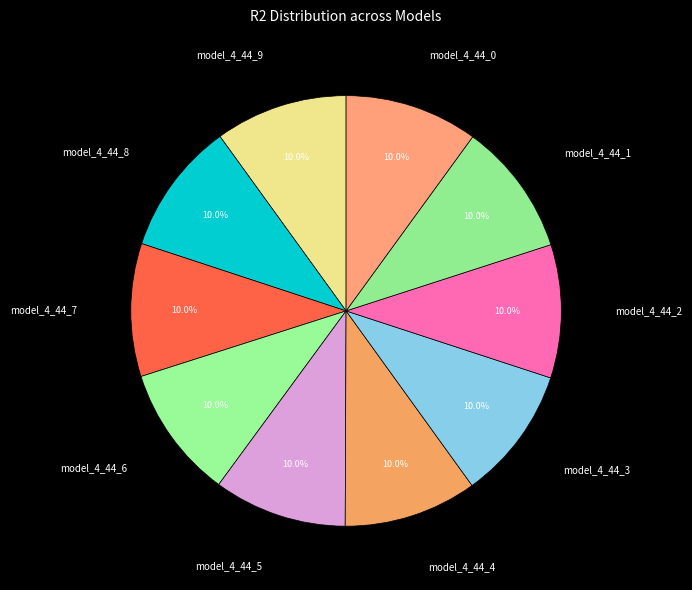

Is it true that model_4_44_4 is 18% of the pie?

False